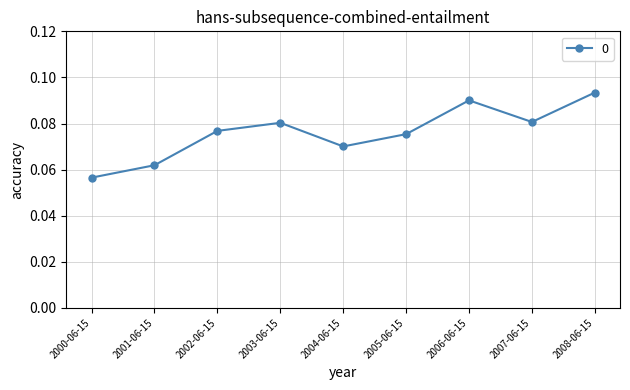

Does the chart display data point markers on the line(s)?

Yes